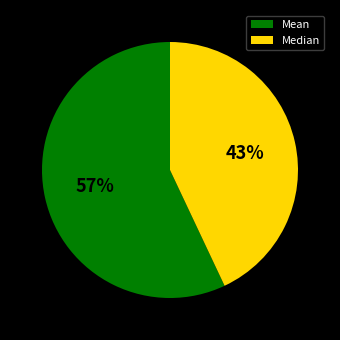

What percentage is the Median slice, to the nearest percent?

43%